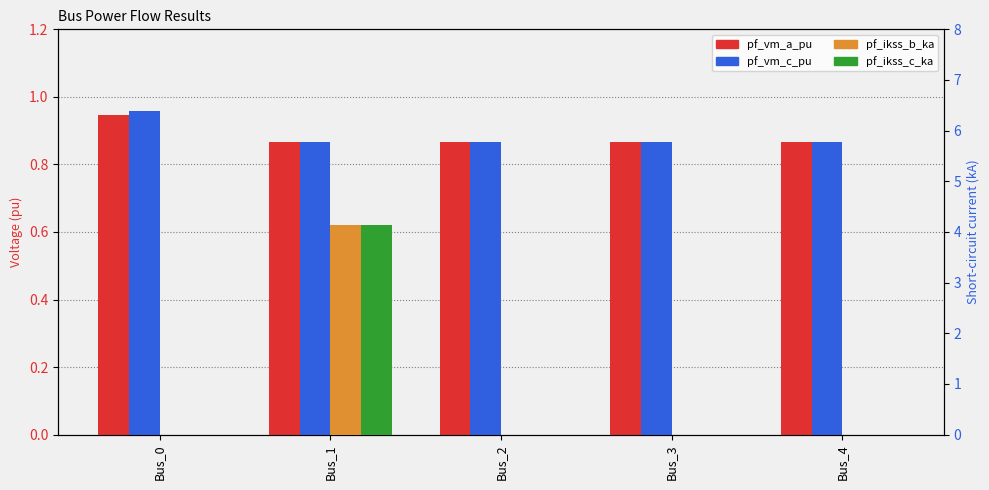

Between Bus_3 and Bus_4, which series saw the biggest shift?

pf_vm_a_pu